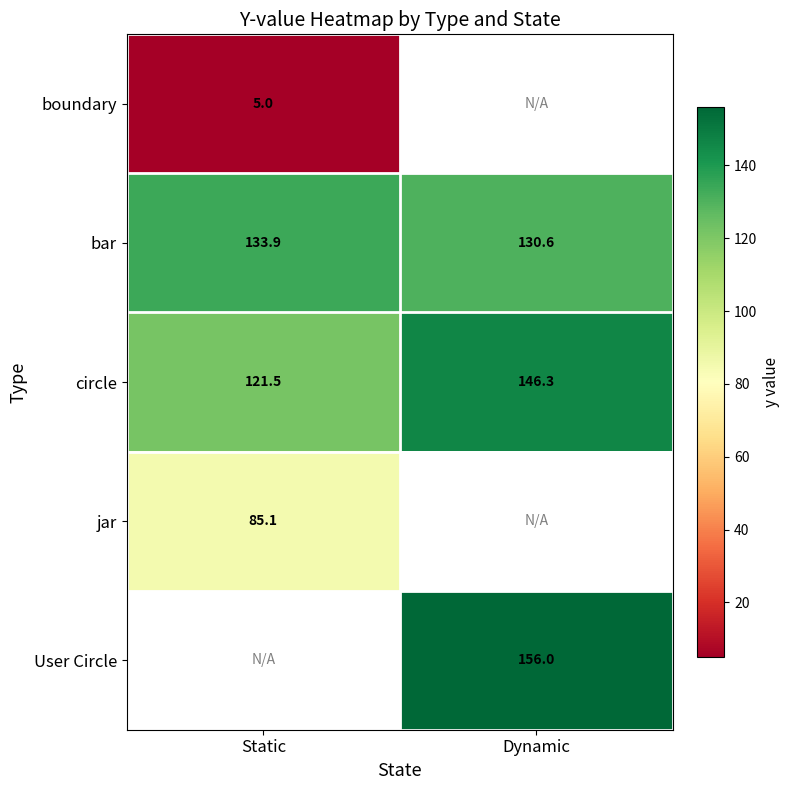

Where does the circle series first go above 146?

Dynamic